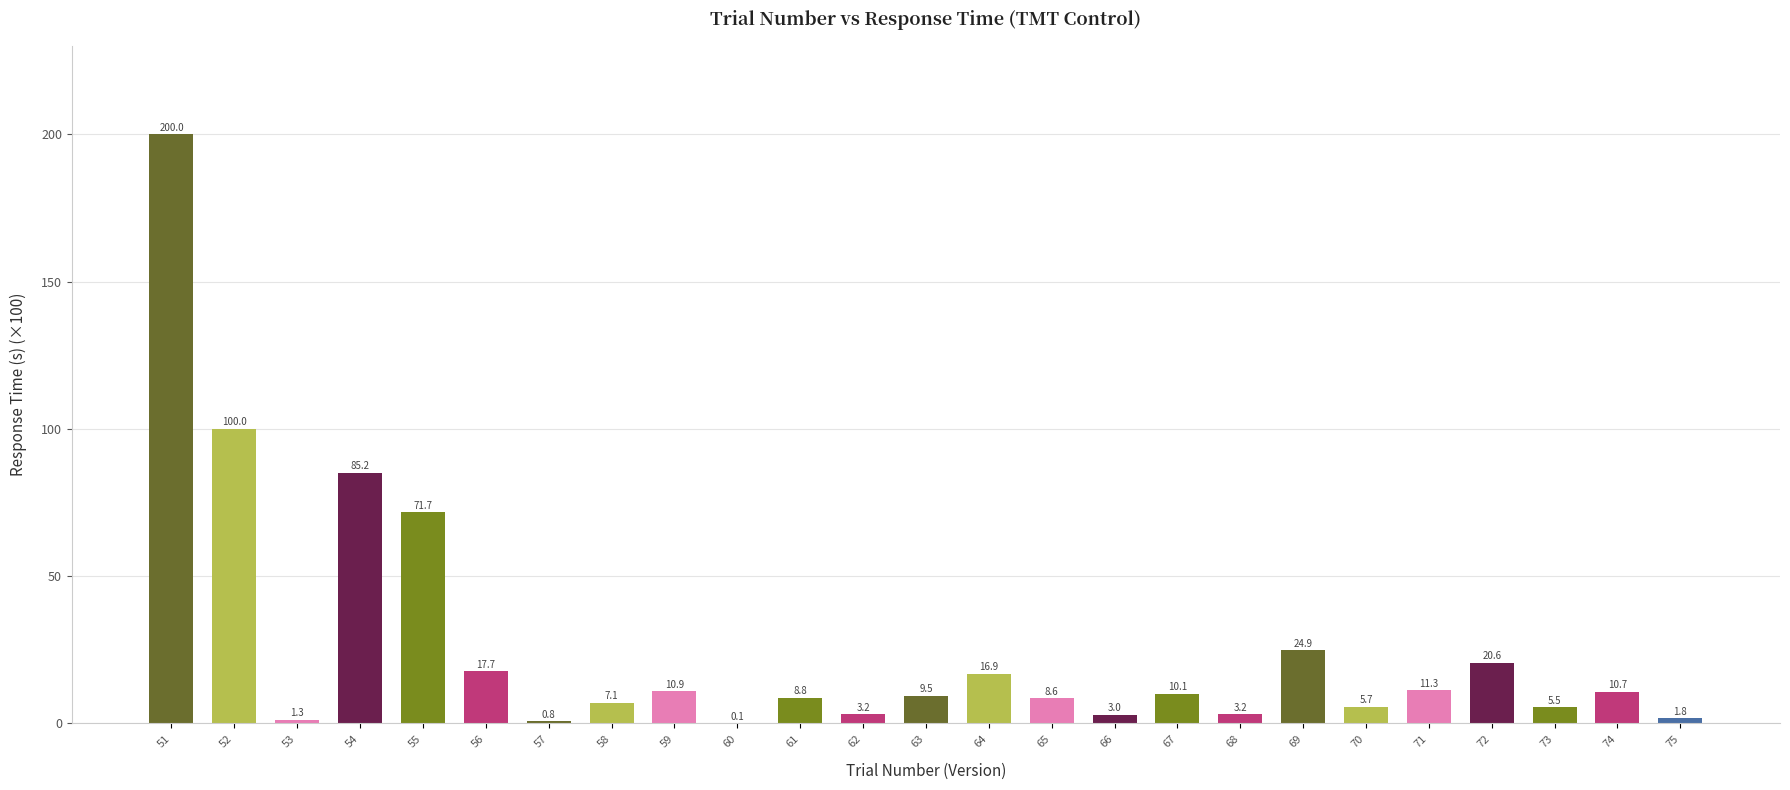

Reading left to right, transcribe all the data shown in this chart.

200.0	100.0	1.3	85.2	71.7	17.7	0.8	7.1	10.9	0.1	8.8	3.2	9.5	16.9	8.6	3.0	10.1	3.2	24.9	5.7	11.3	20.6	5.5	10.7	1.8